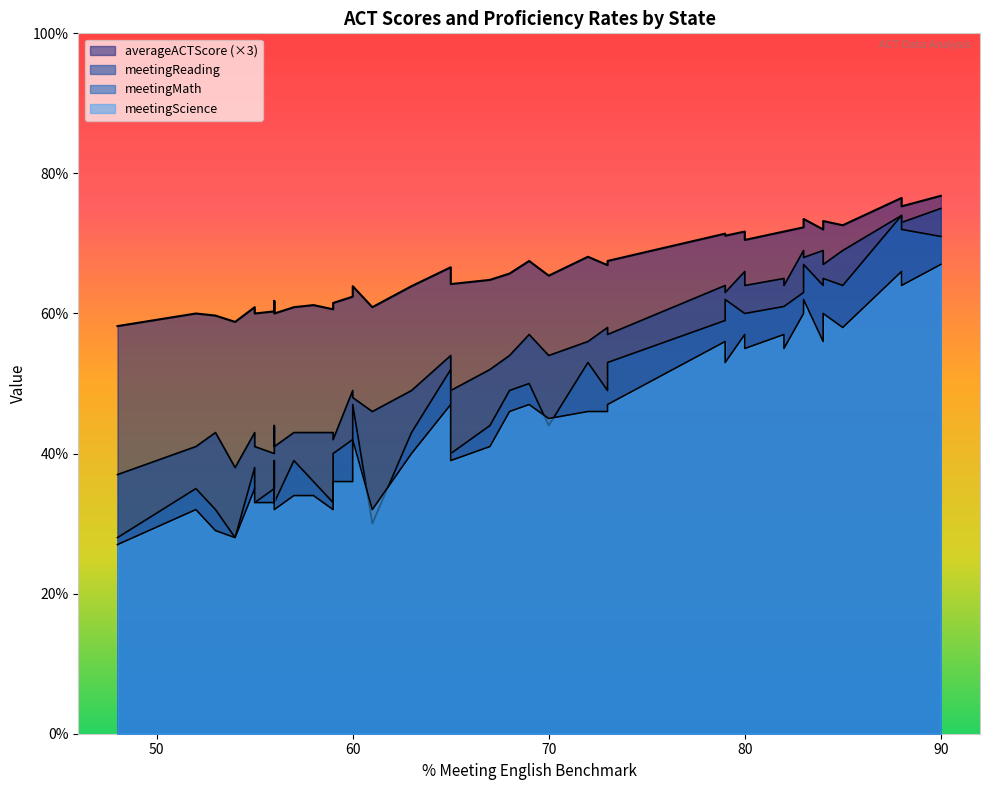

True or false: meetingReading and meetingMath cross at least once.

False